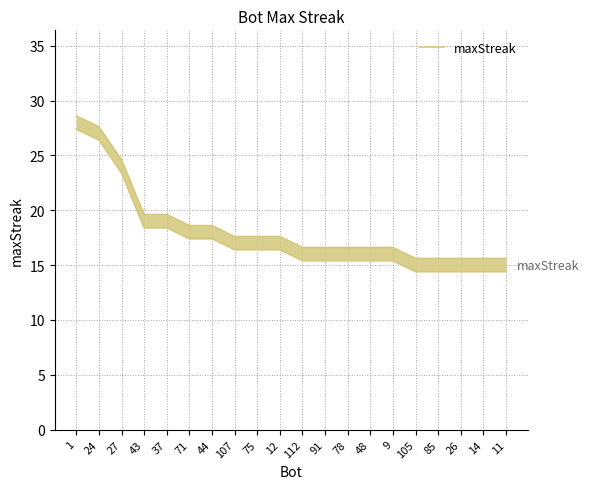

What is the difference between the second highest and minimum values?

12.0